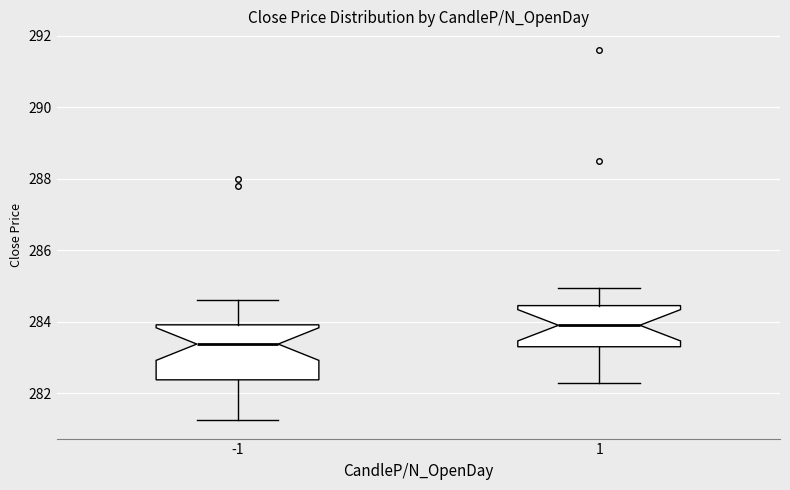

Which box has the lowest median line?

-1